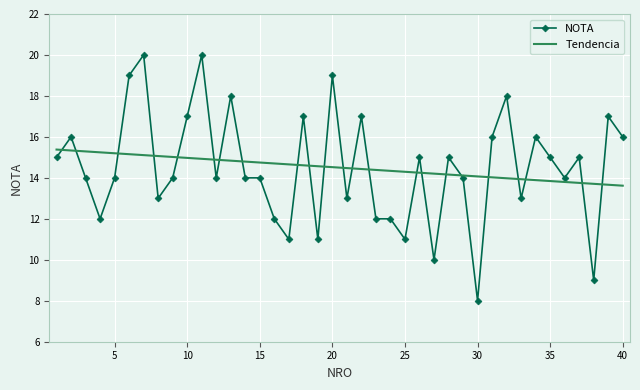

What is the smallest value displayed?

8.0